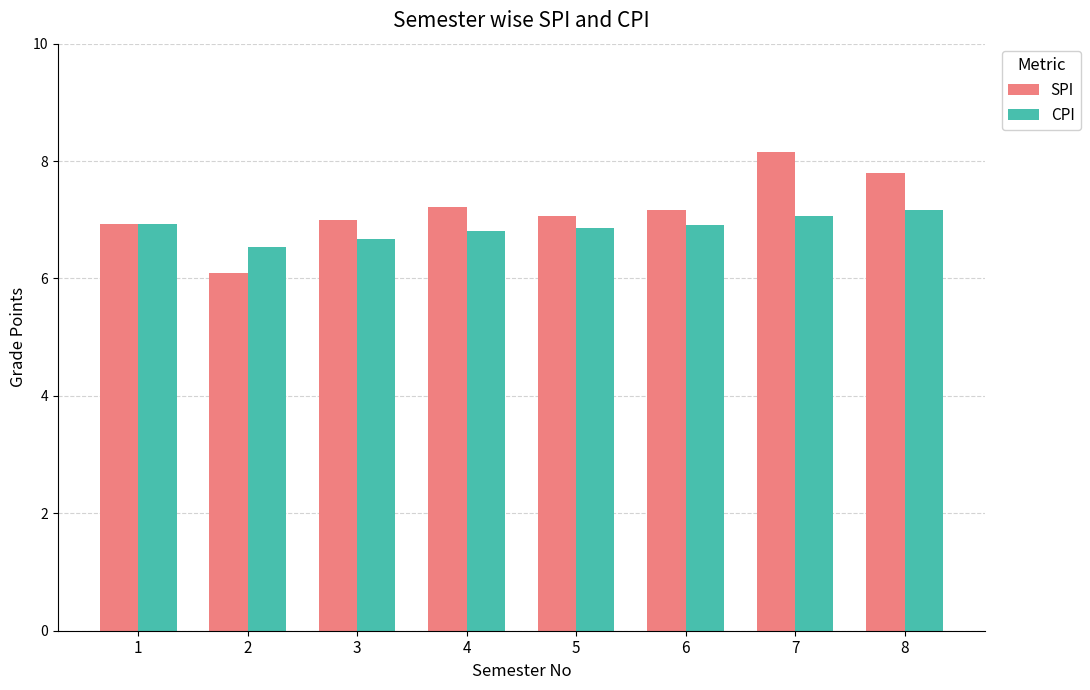

Reading left to right, transcribe all the data shown in this chart.

SPI: 1=6.9	2=6.1	3=7.0	4=7.2	5=7.1	6=7.2	7=8.2	8=7.8
CPI: 1=6.9	2=6.5	3=6.7	4=6.8	5=6.9	6=6.9	7=7.1	8=7.2